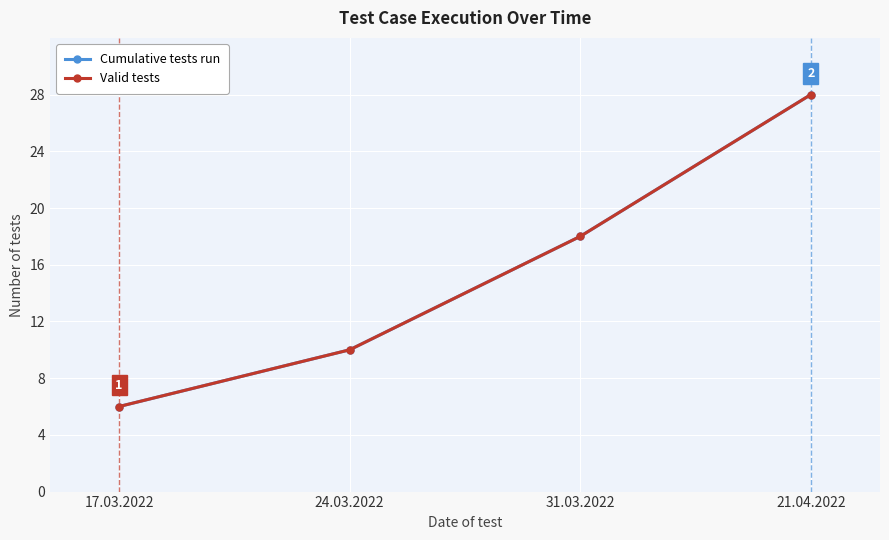

At how many categories does at least one series exceed 25?

1